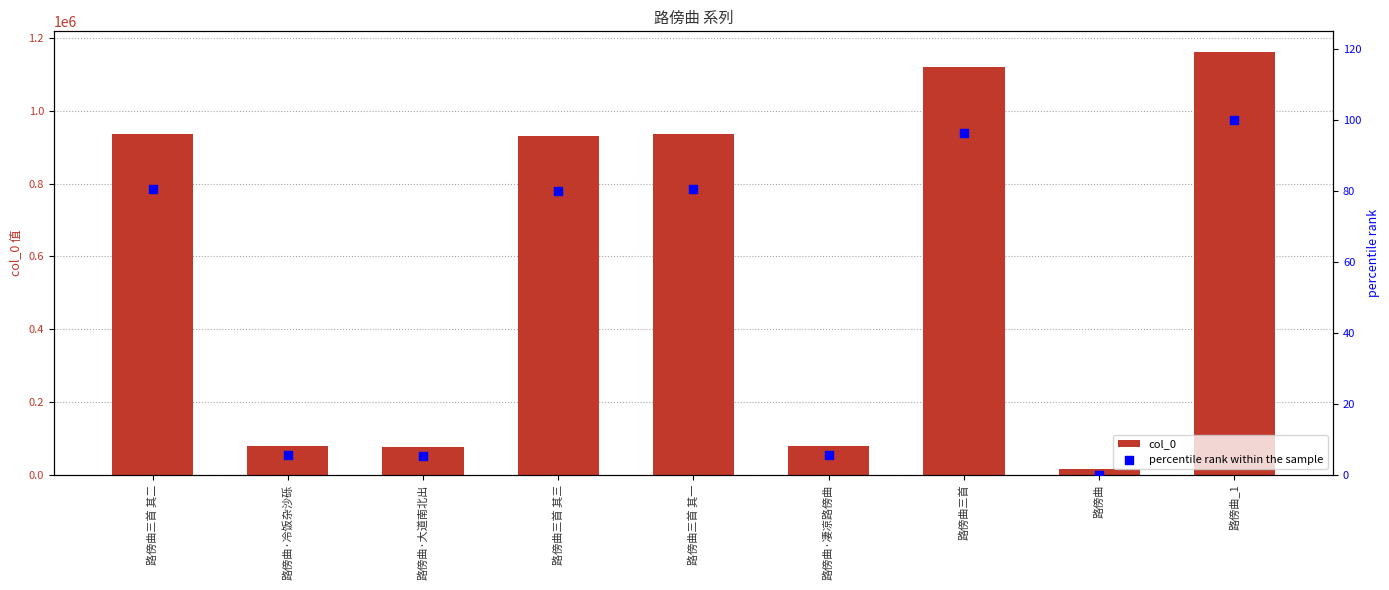

At how many categories does at least one series exceed 846591?

5